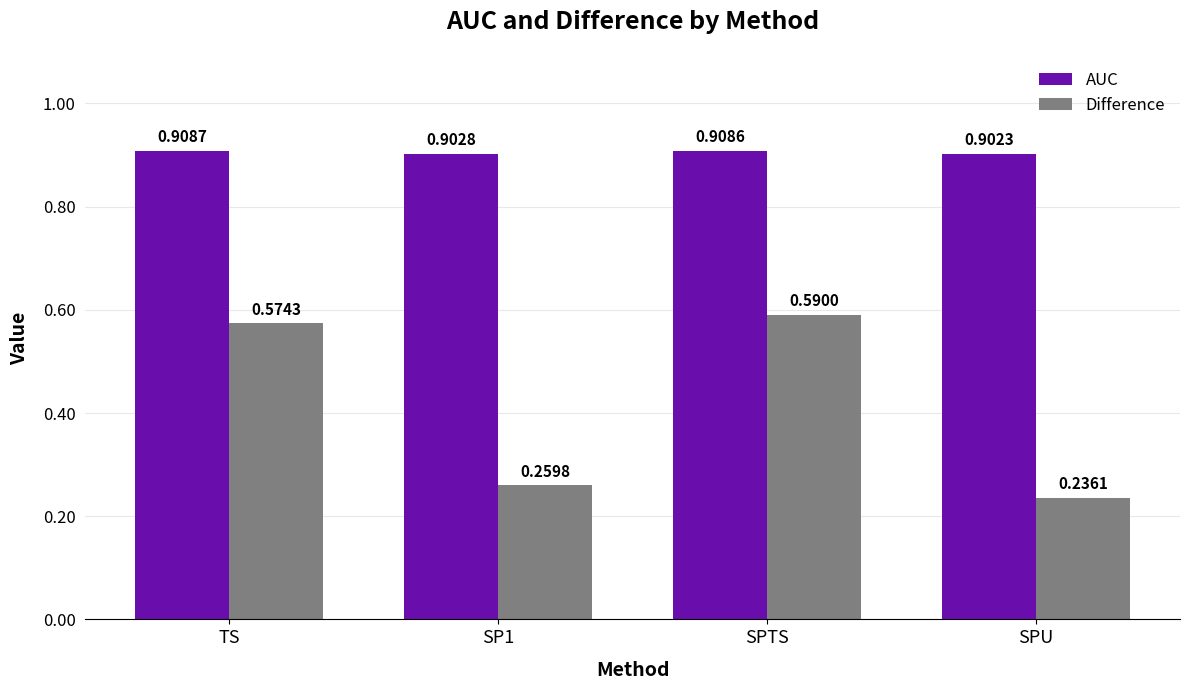

Which category has the lowest value across all series?

SPU